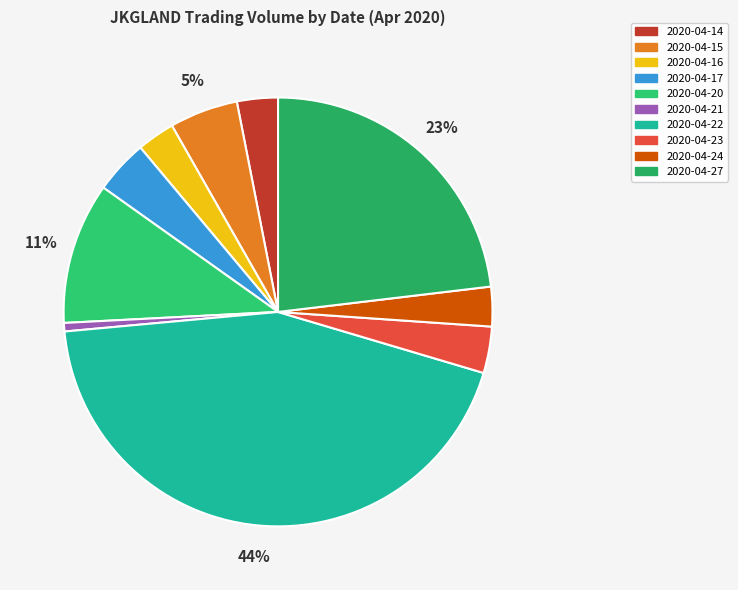

The 2020-04-14 slice represents 3% of the pie. True or false?

True